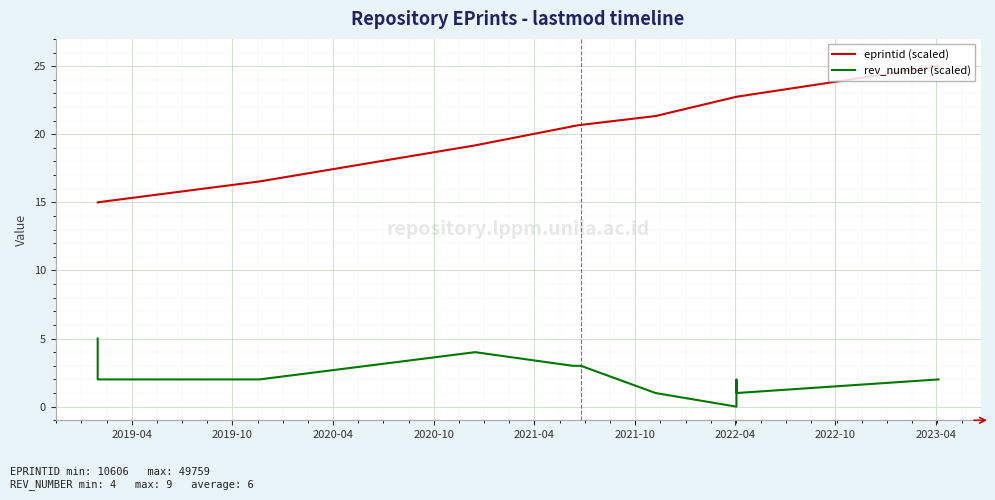

What are all the series names shown in the legend?

eprintid (scaled), rev_number (scaled)